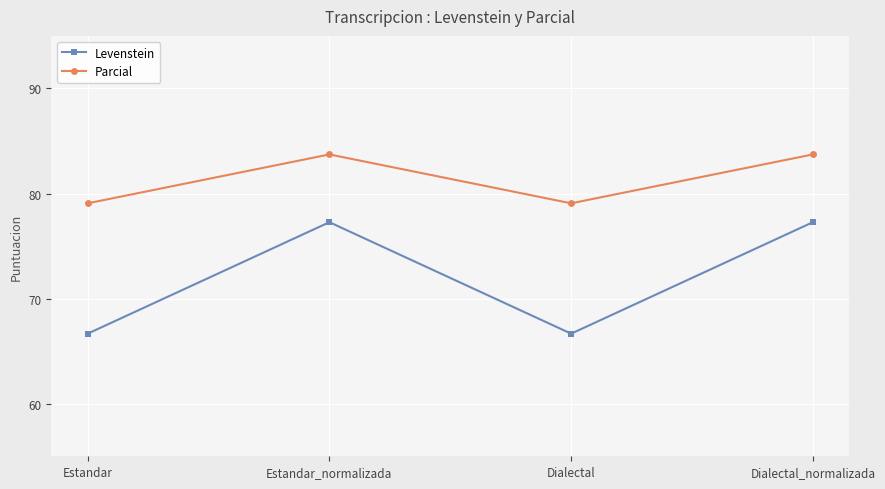

At which category does Levenstein reach its first local peak?

Estandar_normalizada